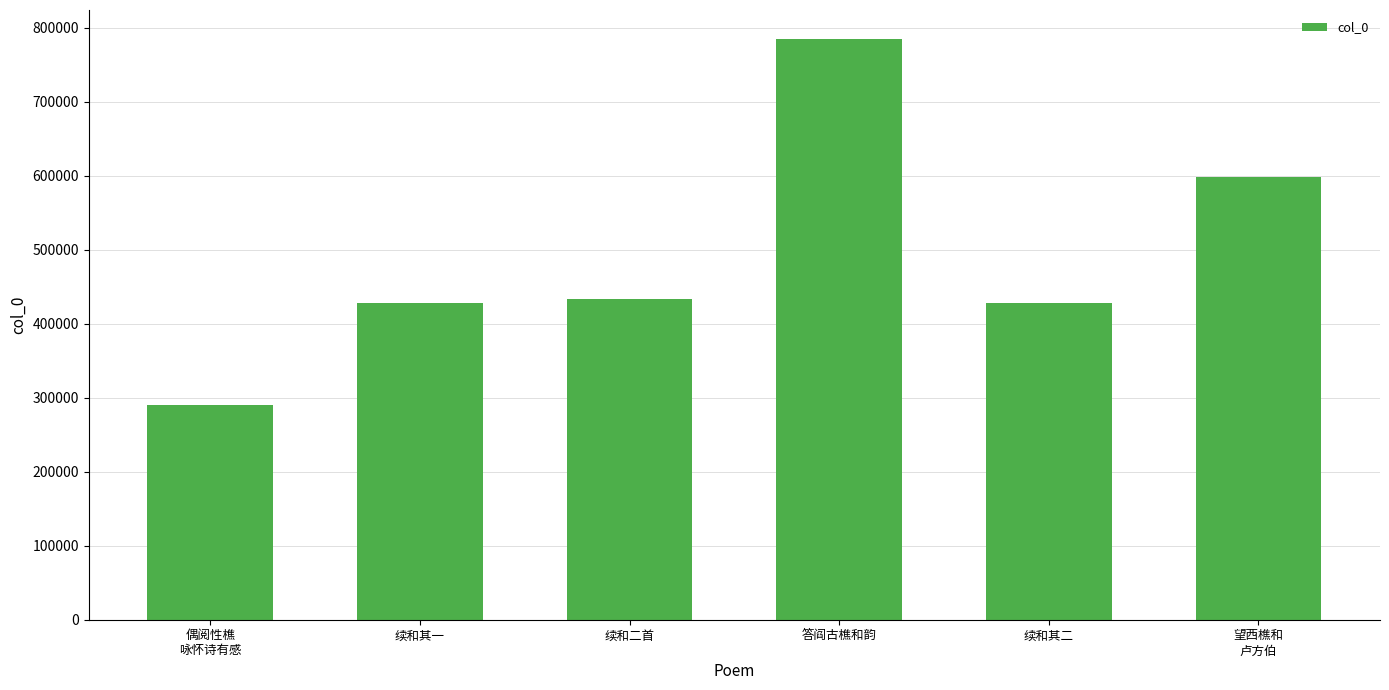

Approximately how many times larger is the value at 偶阅性樵
咏怀诗有感 compared to 续和其一?

0.7